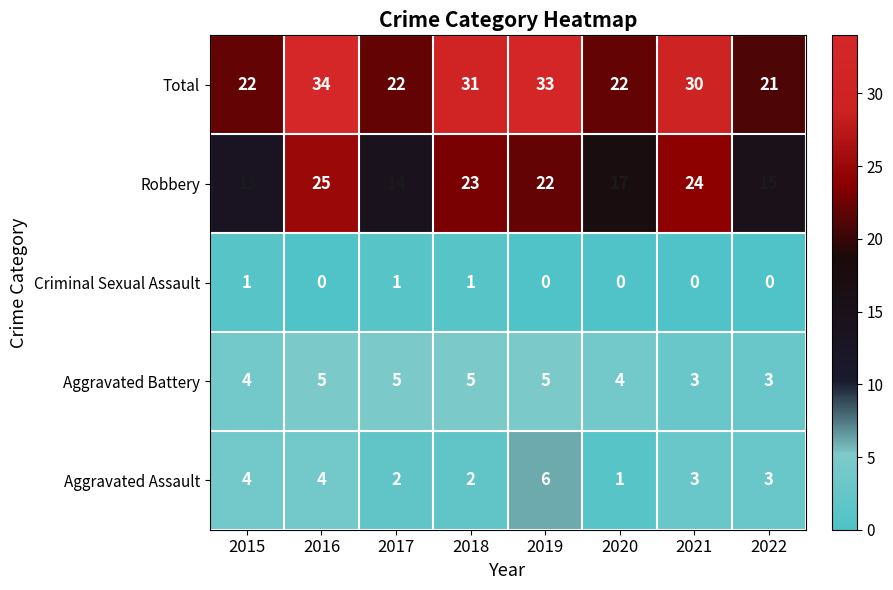

What is the maximum value for Aggravated Assault?

6